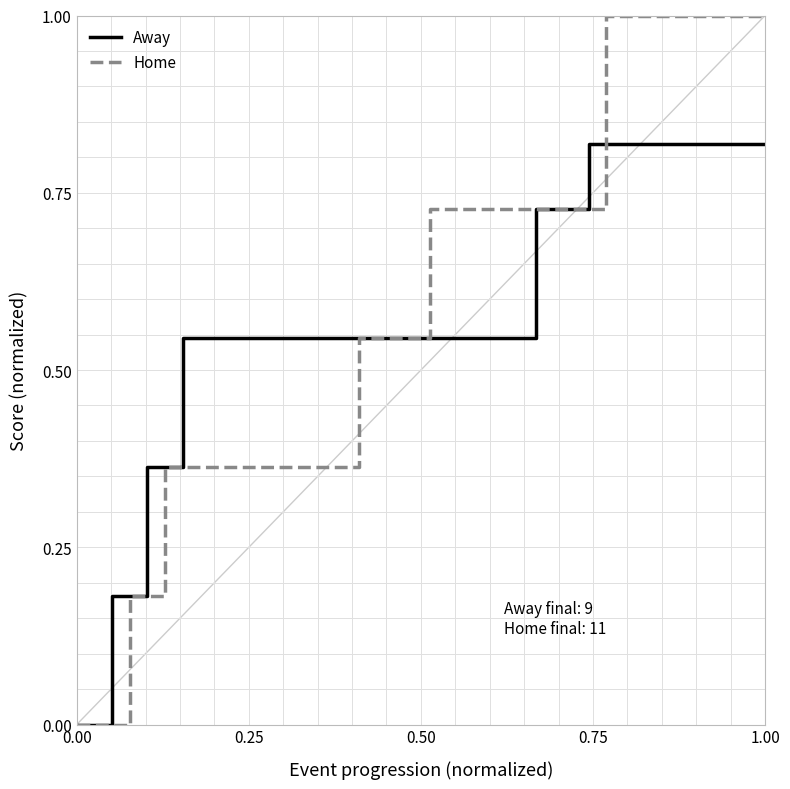

Which series has the largest total across all categories?

Home